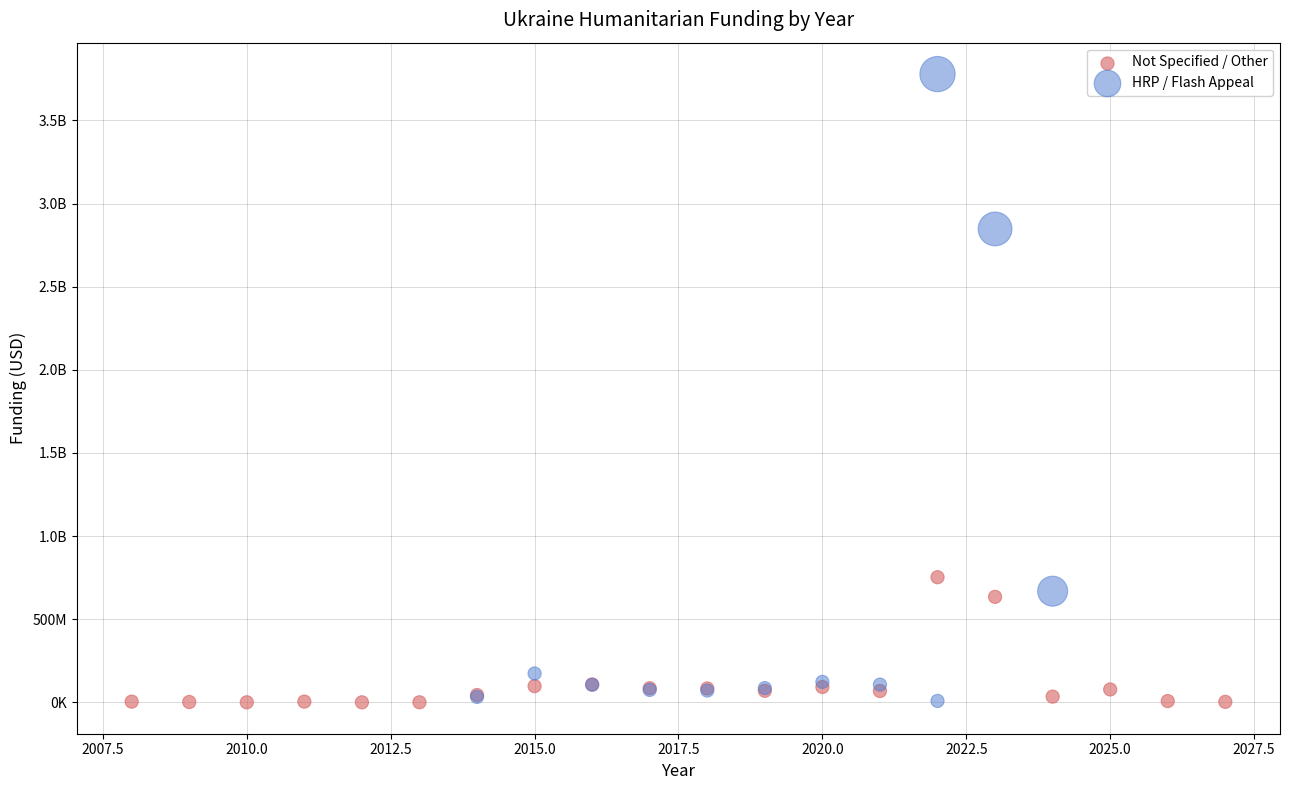

What are all the series names shown in the legend?

Not Specified / Other, HRP / Flash Appeal